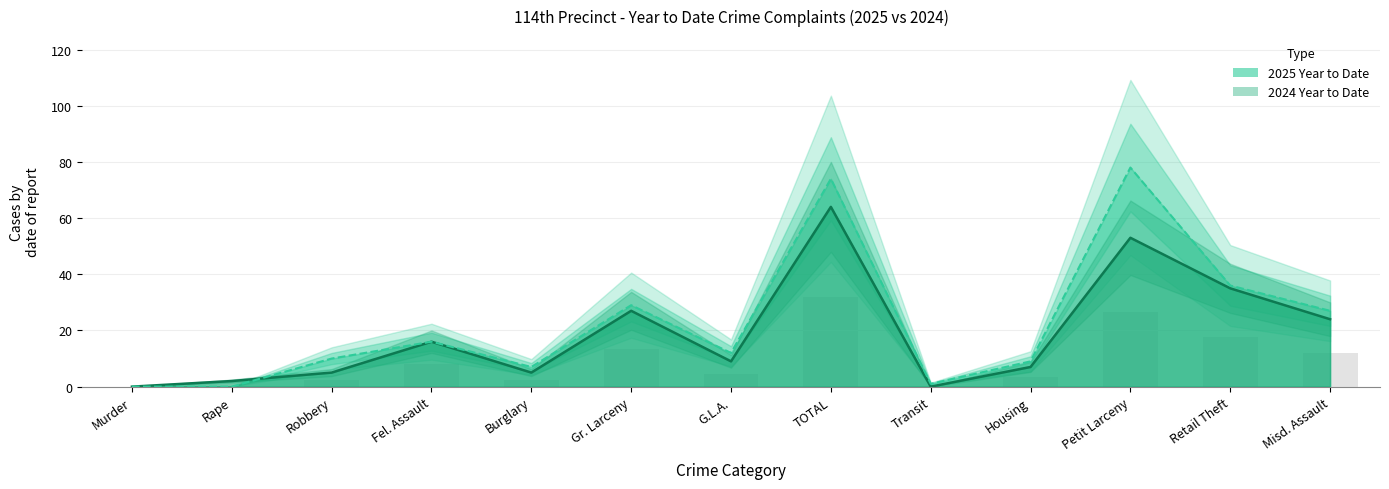

What is the spread (max minus min) of values at Transit?

1